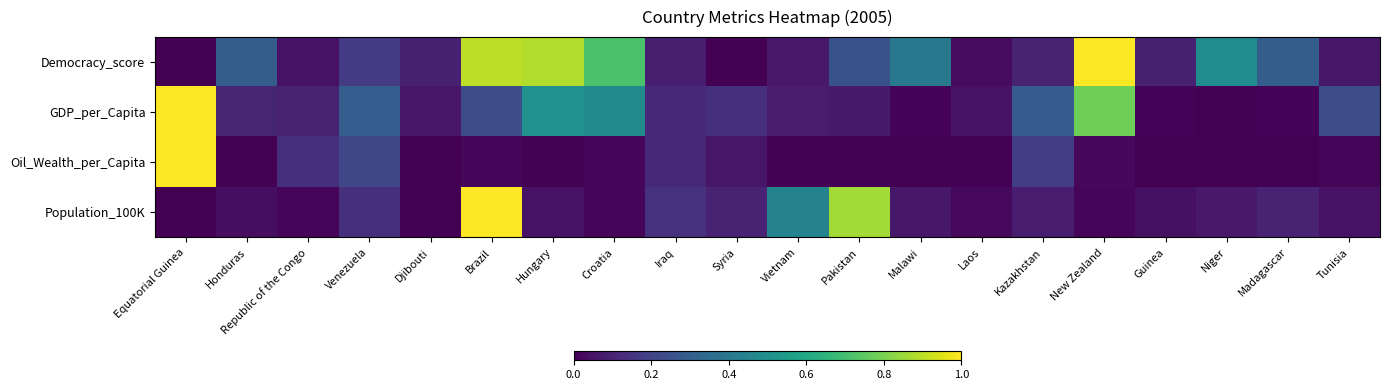

Which category has the highest value across all series?

New Zealand